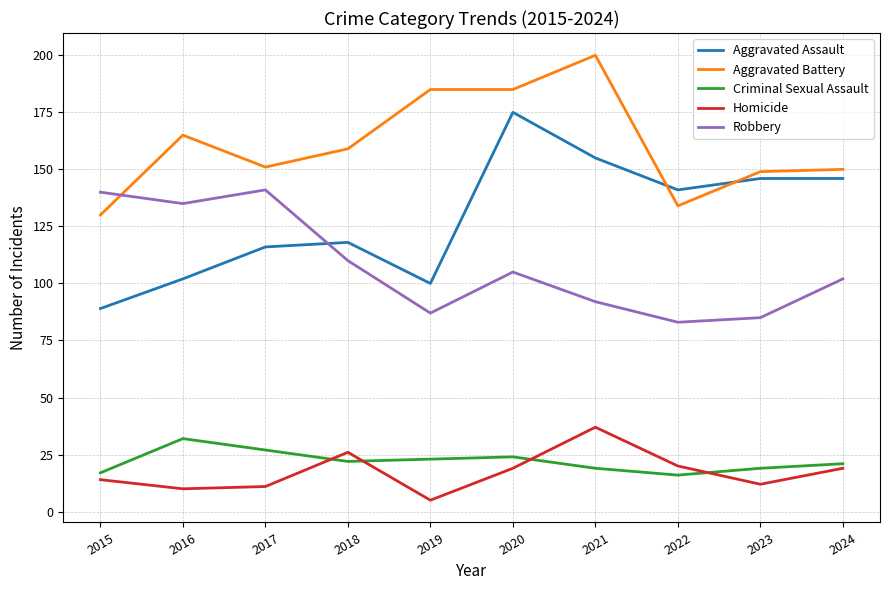

Does the chart display data point markers on the line(s)?

No